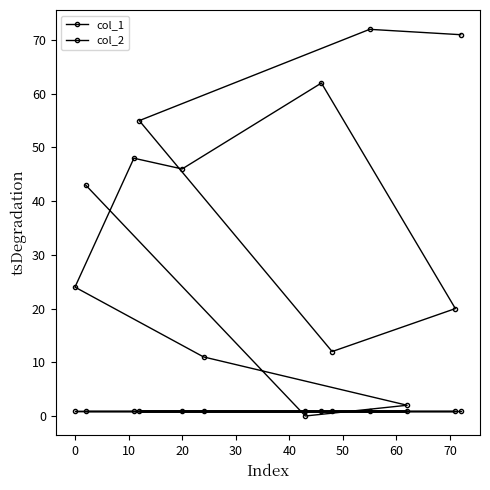

What is the label of the 4th point from the left?

20